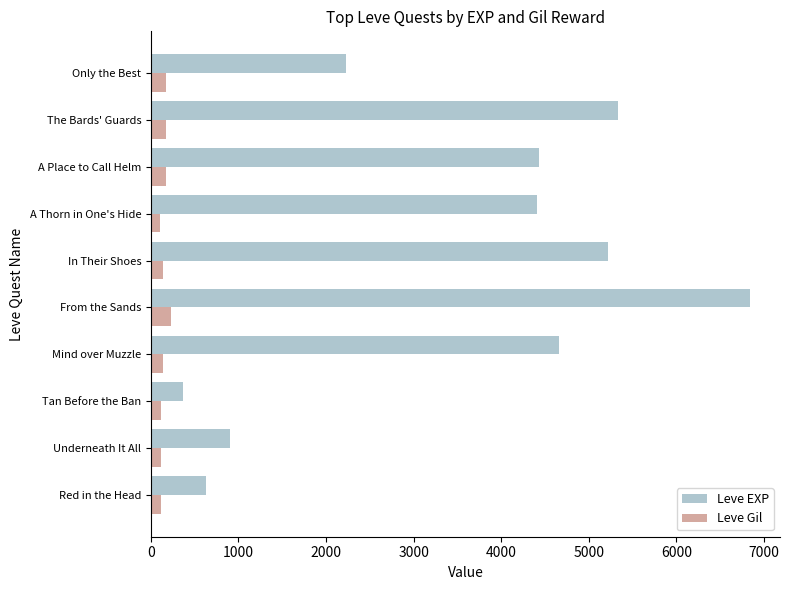

Which series has the widest spread of values?

Leve EXP